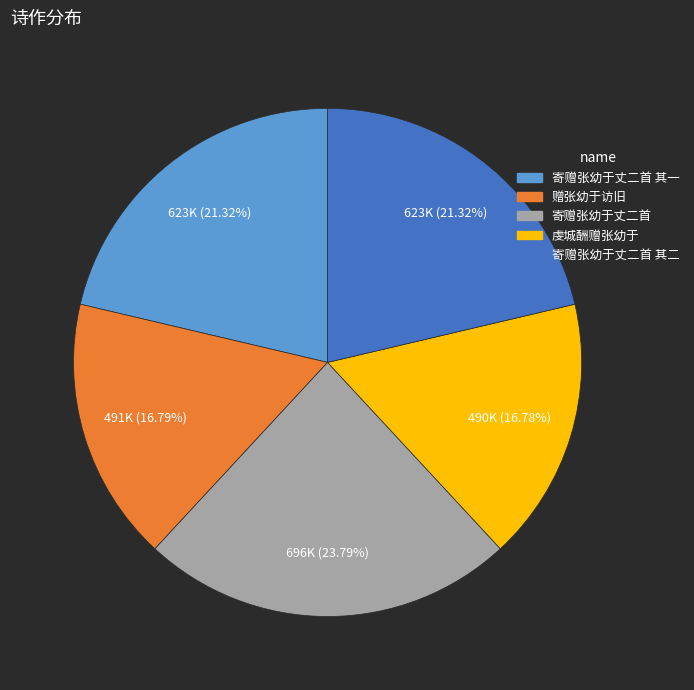

Do 寄赠张幼于丈二首 其二 and 赠张幼于访旧 together represent more than half of the pie?

No